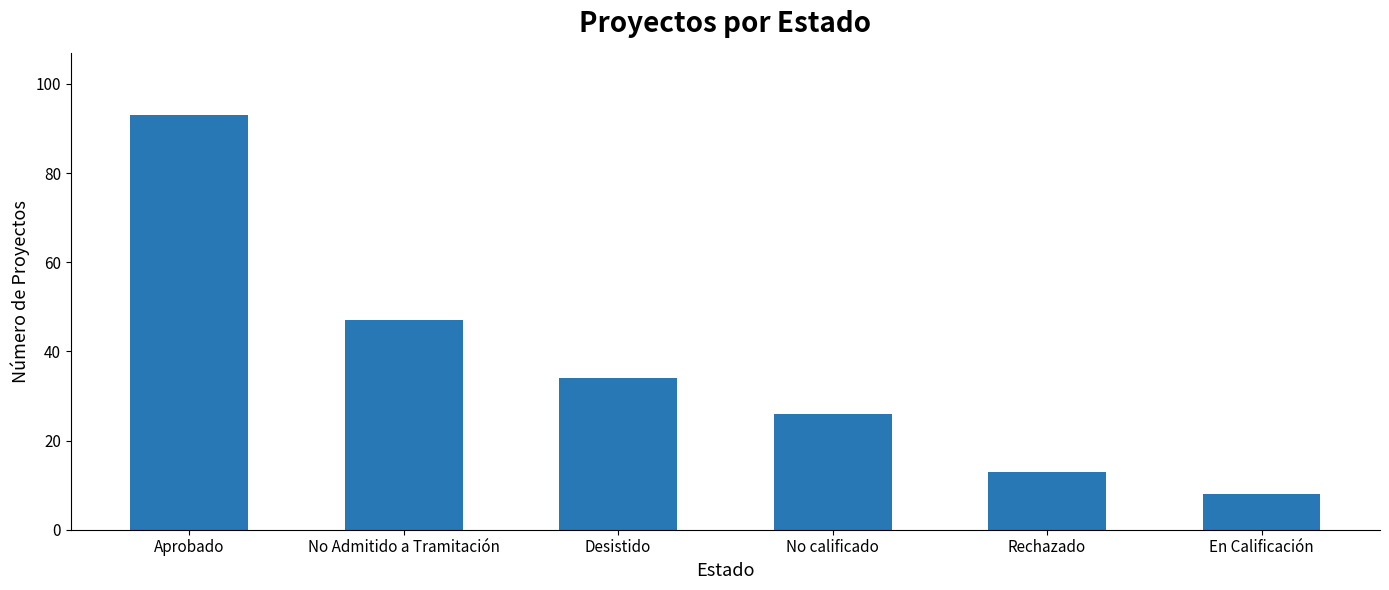

The value at Rechazado is 22. True or false?

False